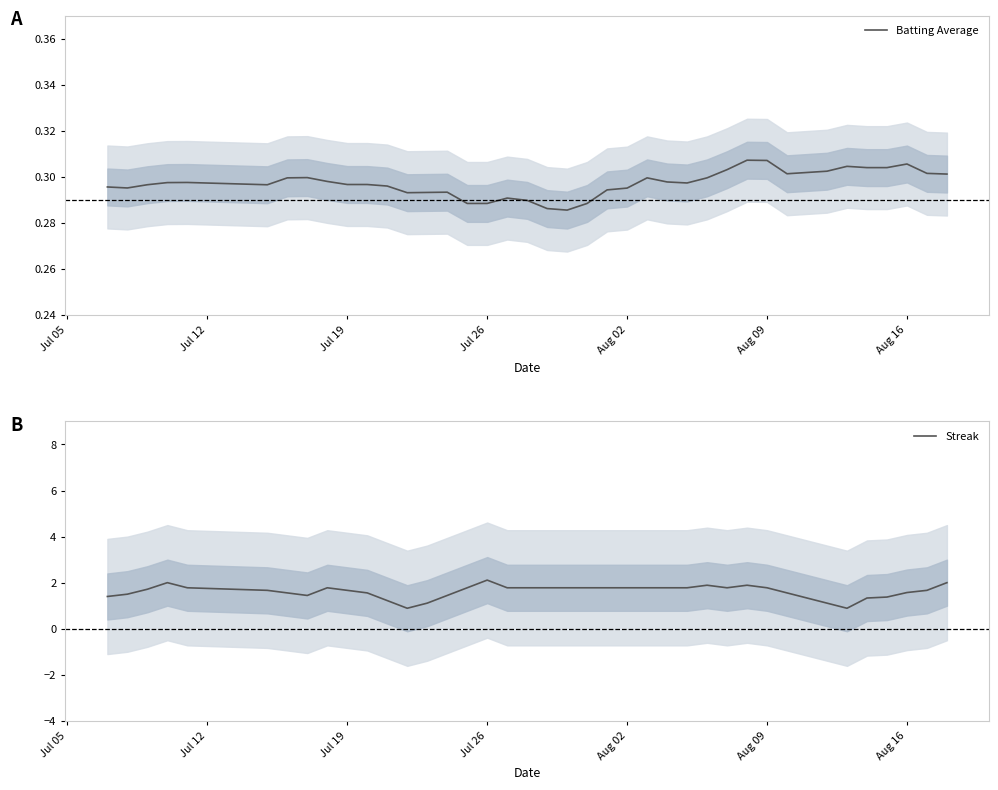

Which category has the highest value in the Streak series?

Jul 26